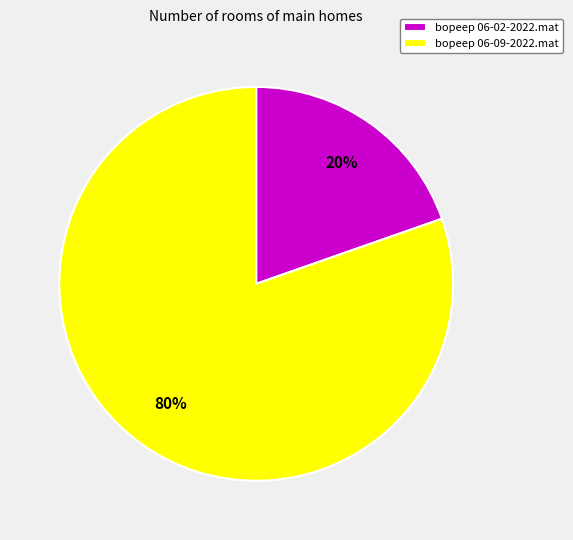

What percentage is the bopeep 06-09-2022.mat slice, to the nearest percent?

80%